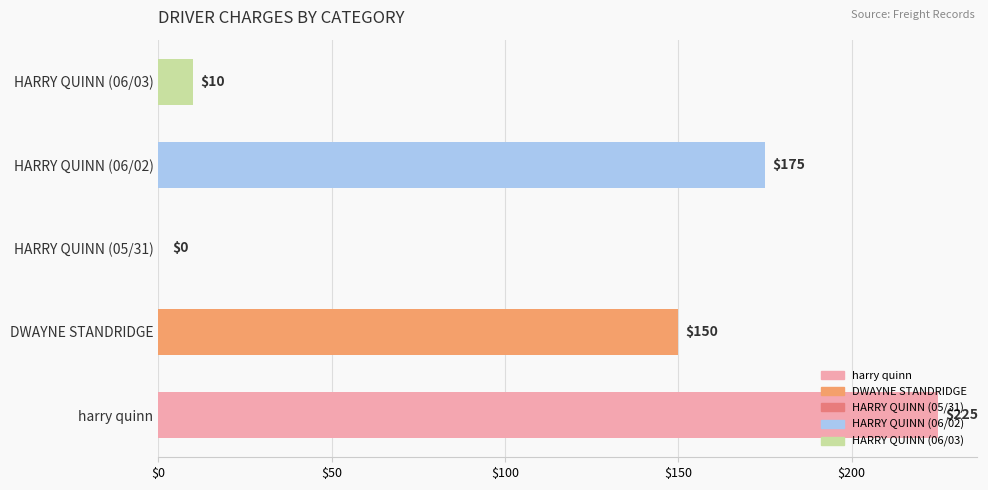

What is the approximate value at HARRY QUINN (06/02), to the nearest 10?

180